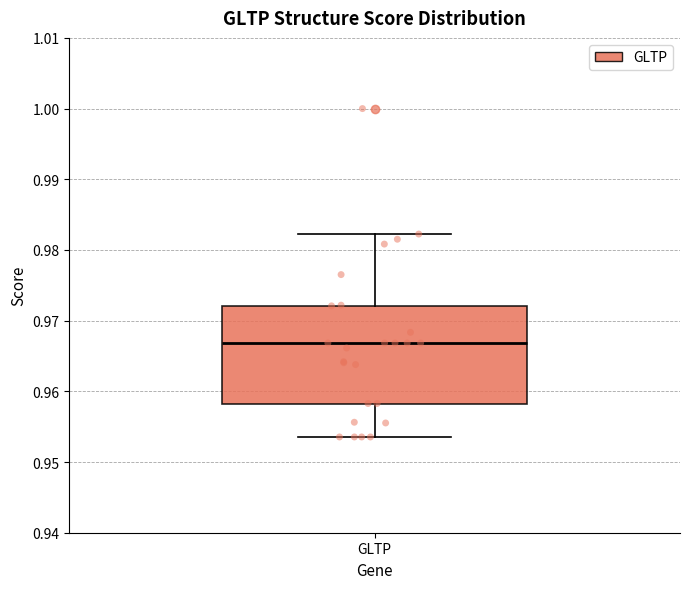

Transcribe this box plot: give where the median line is, the range the box spans, and where the two whiskers end, as read against the y-axis. The values are not printed on the chart, so give them approximately, as read against the axis.

median 0.967, box 0.958 to 0.972, whiskers 0.954 to 0.982